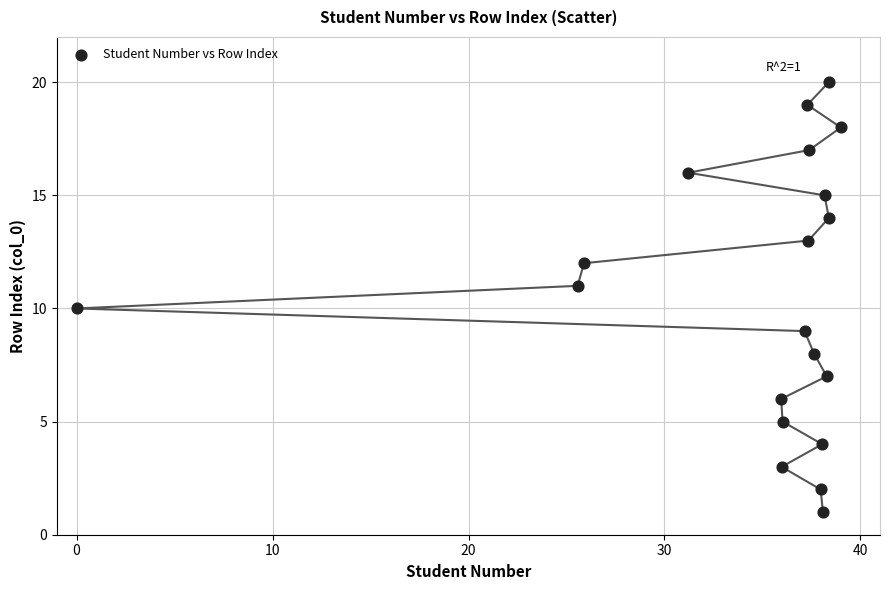

What is the range of Y values (max minus min)?

19